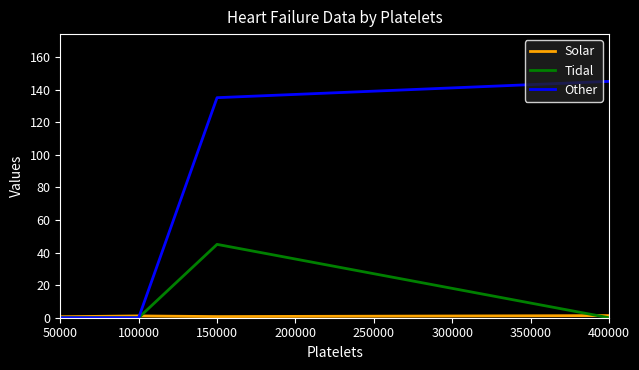

At which label is Other closest to 72?

150000